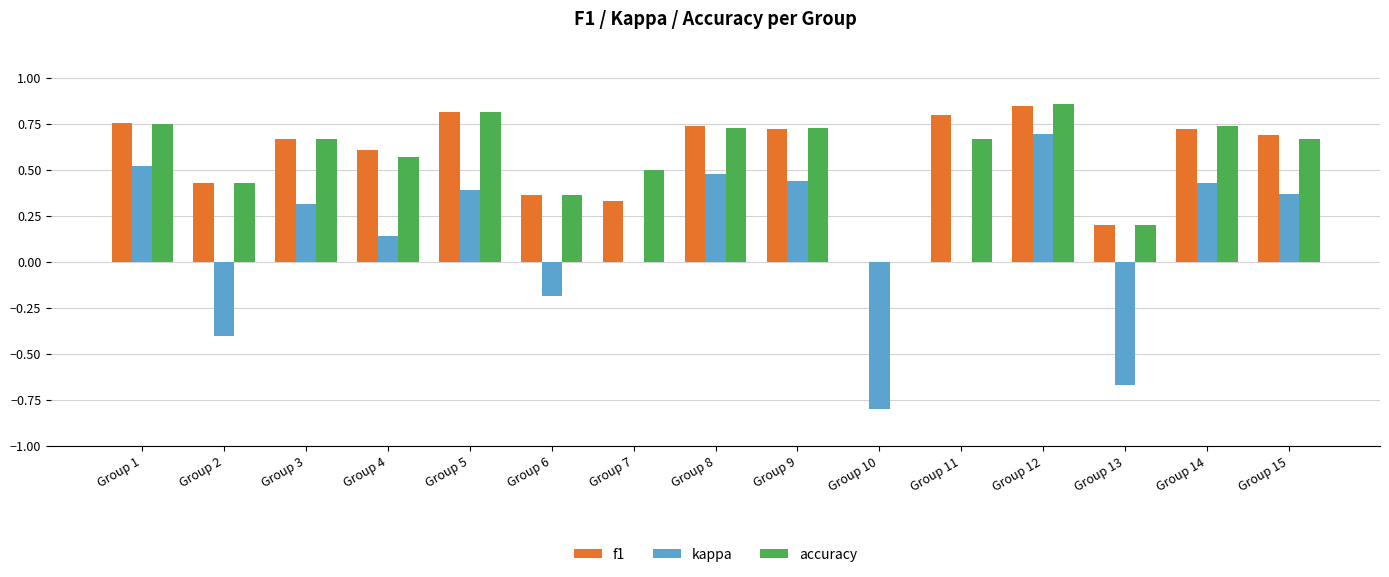

What is the total value across all series at Group 9?

1.9